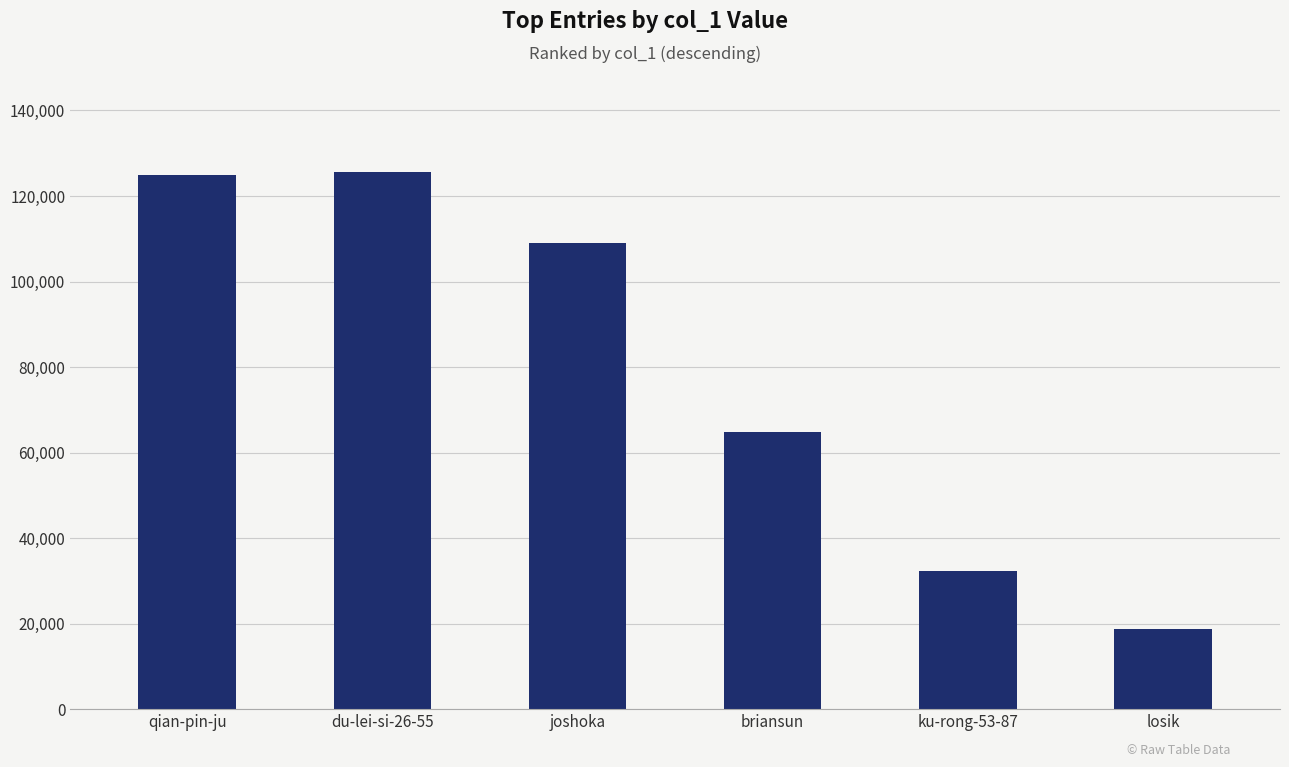

Read the value at joshoka, to the nearest 100.

108900